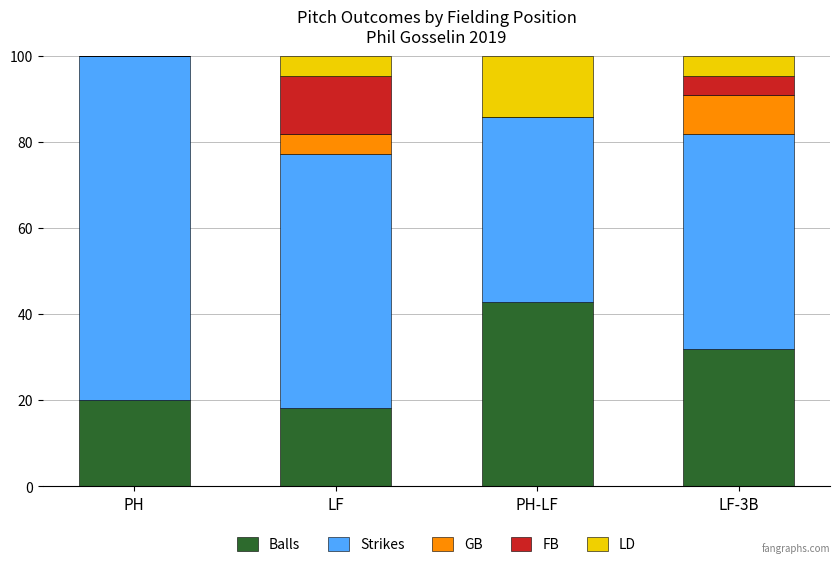

What is the total value across all series at PH?

100.0